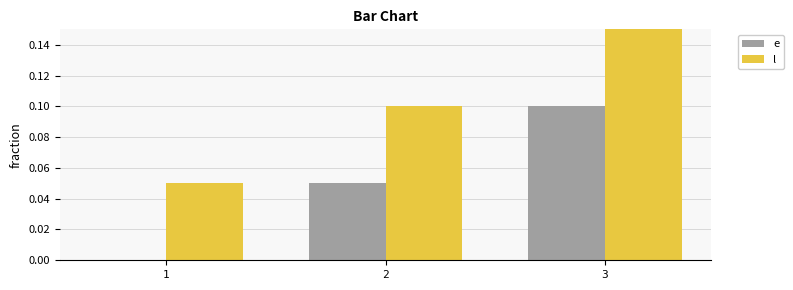

How many groups of bars are there?

3